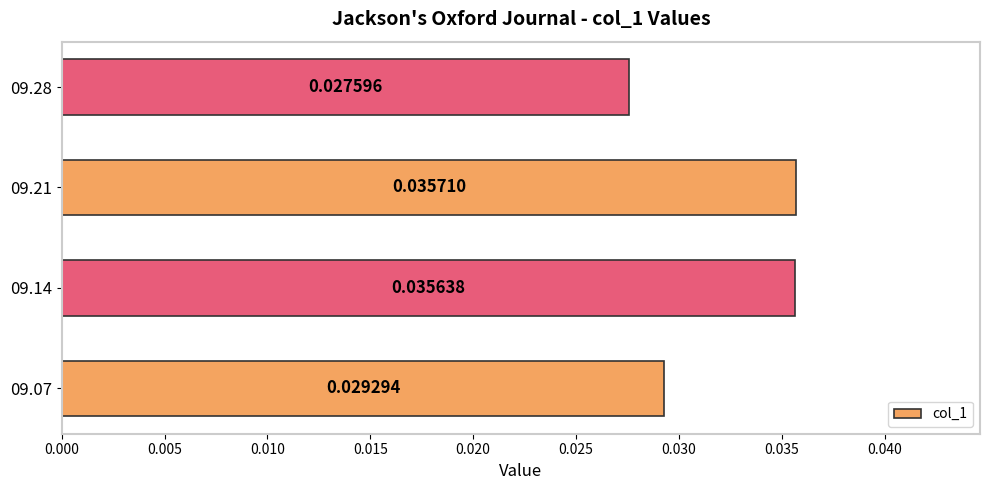

List the labels in order of value, smallest first.

09.28, 09.07, 09.14, 09.21